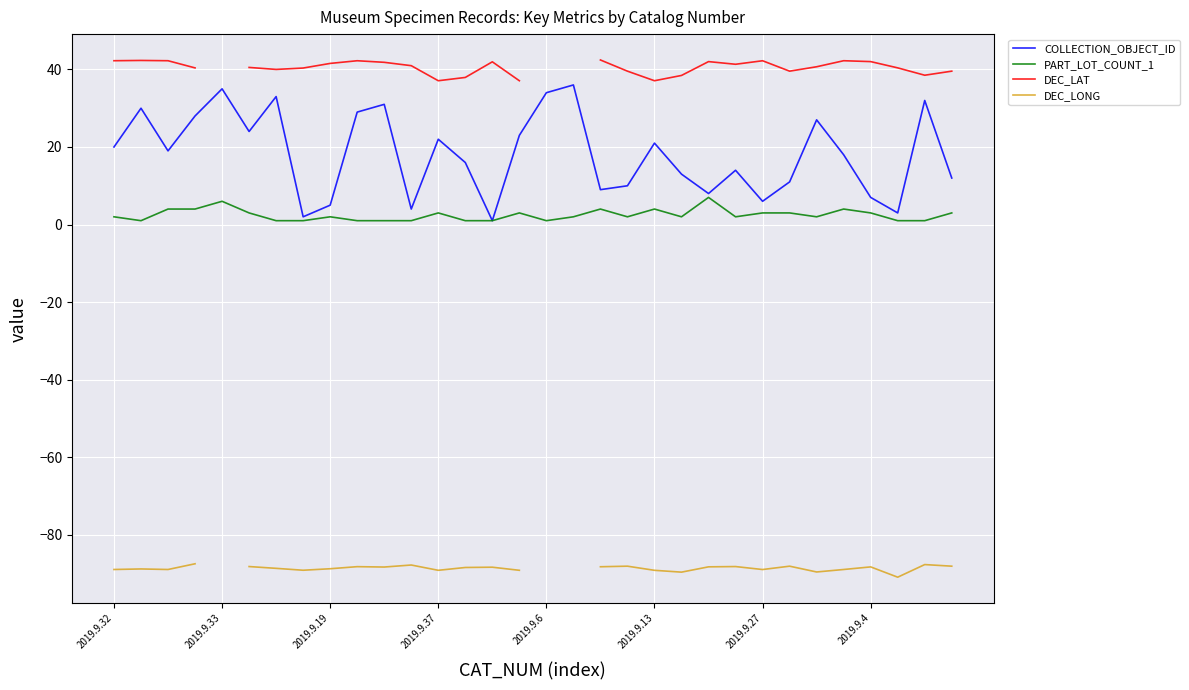

In DEC_LONG, how many points are lower than both neighbors (excluding endpoints)?

8